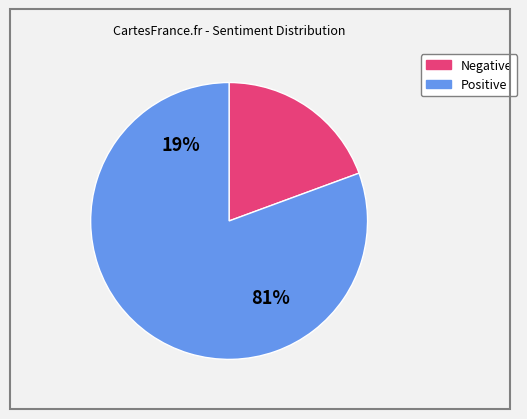

Combined, do Negative and Positive account for over 50%?

Yes